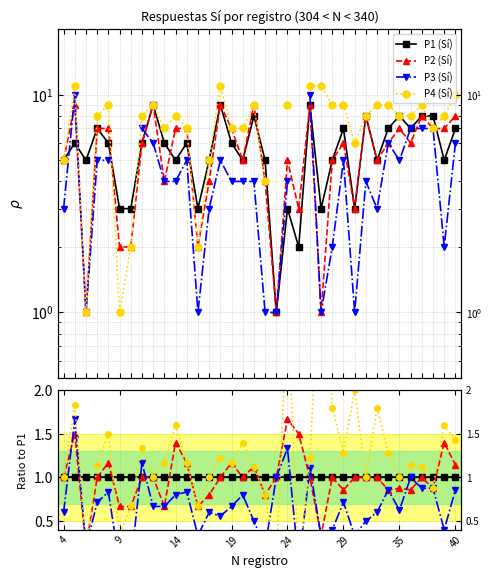

True or false: P4 (Sí) has more than 0 interior local peaks.

True